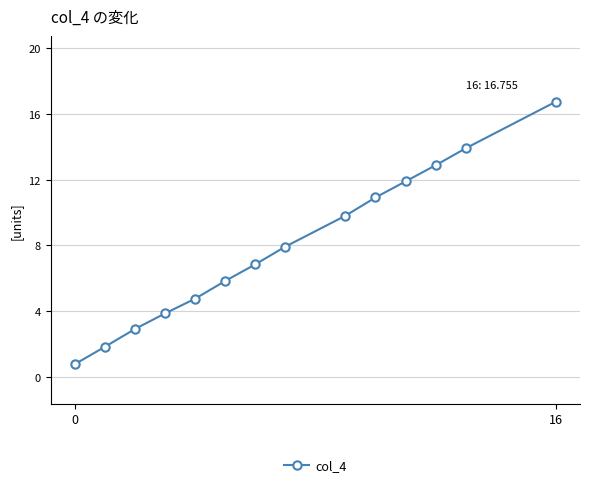

What is the smallest value displayed?

0.8